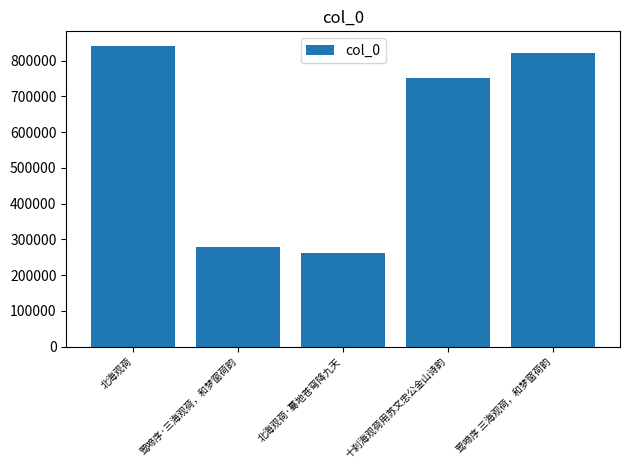

What is the ratio of the value at 北海观荷 to the value at 莺啼序 三海观荷，和梦窗荷韵?

1.0